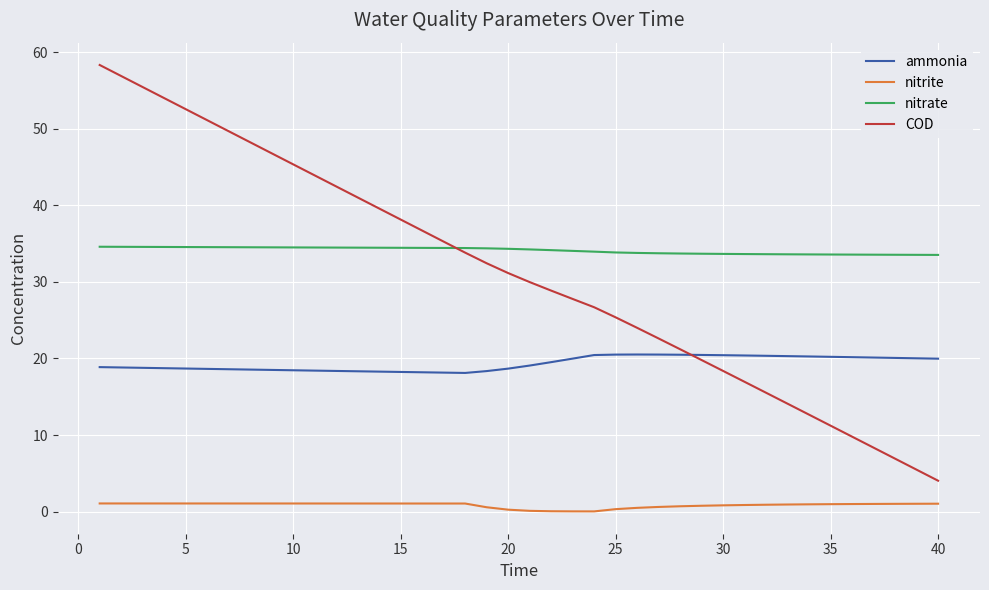

Which series has the widest spread of values?

COD